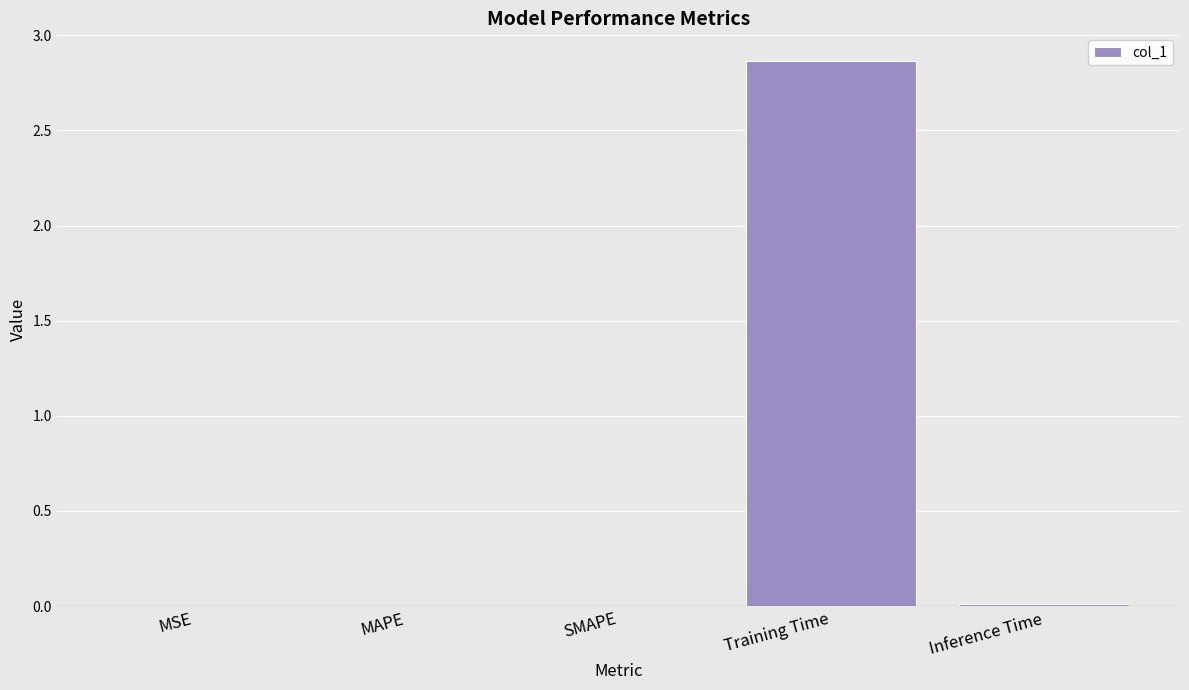

Which category has the highest value across all series?

Training Time